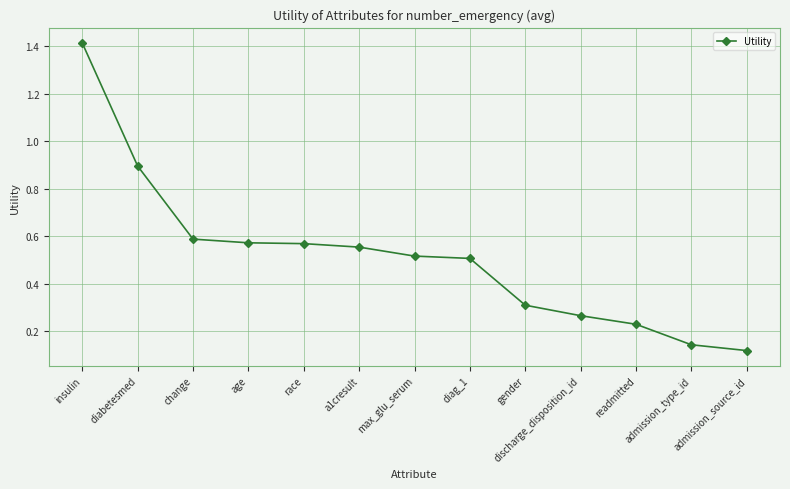

True or false: the data shows 1.3 at diabetesmed.

False